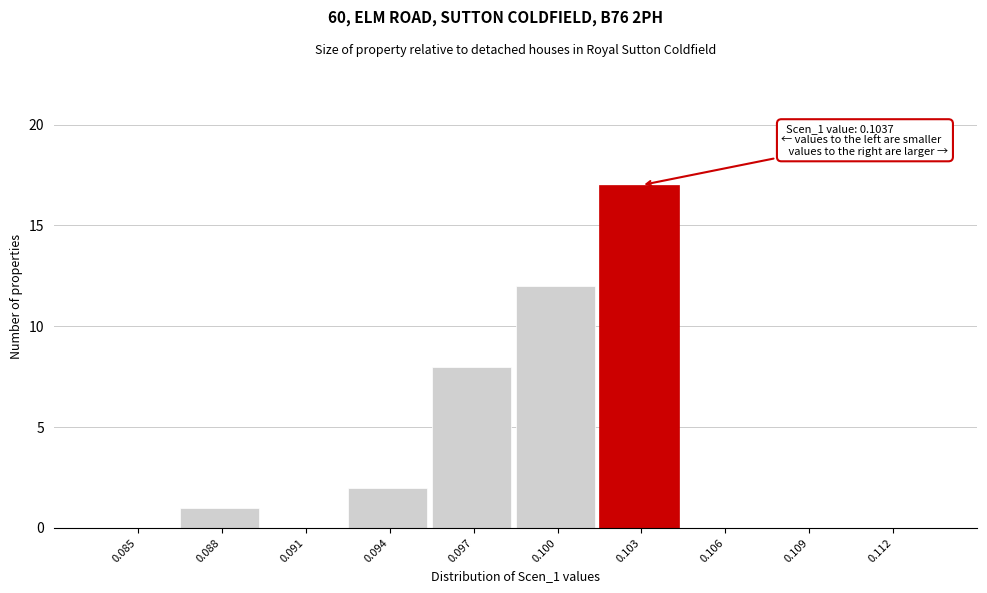

Reading left to right, list all the values displayed in this chart.

0.085=0	0.088=1	0.091=0	0.094=2	0.097=8	0.100=12	0.103=17	0.106=0	0.109=0	0.112=0